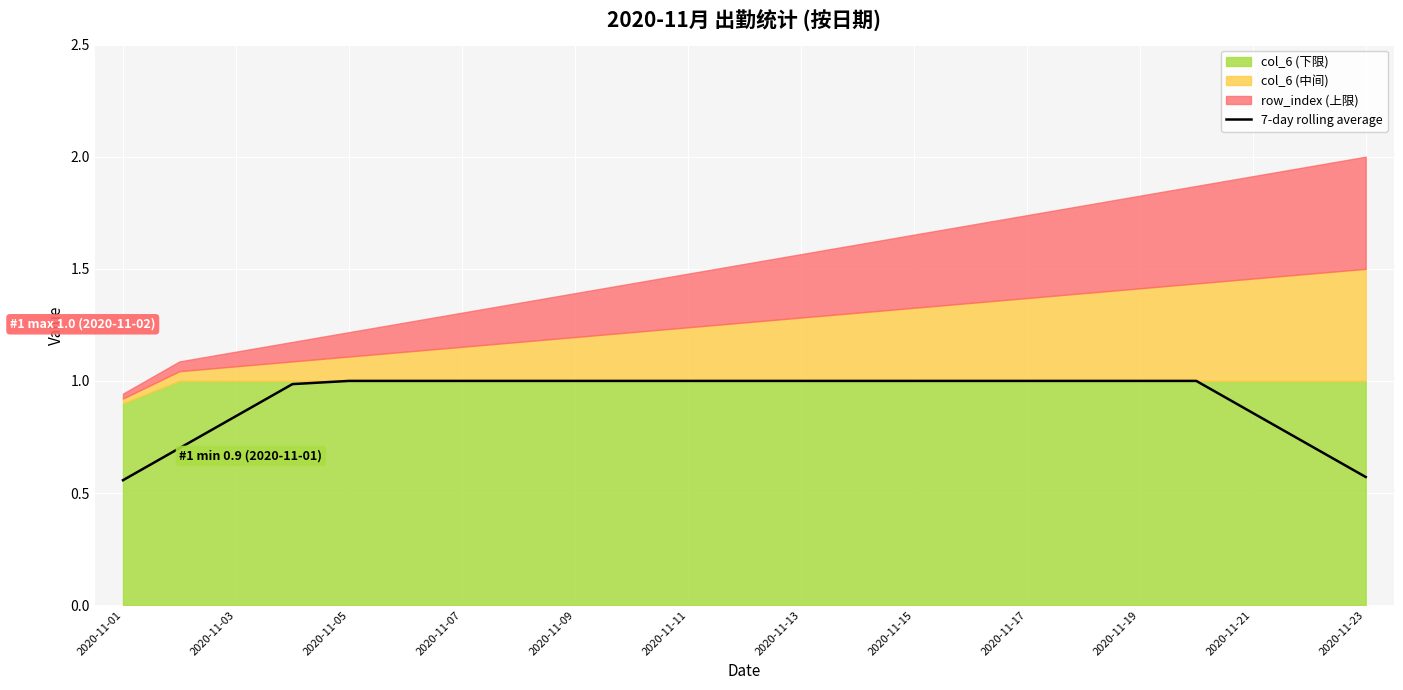

Is it true that the value at 15 is 0.5?

False